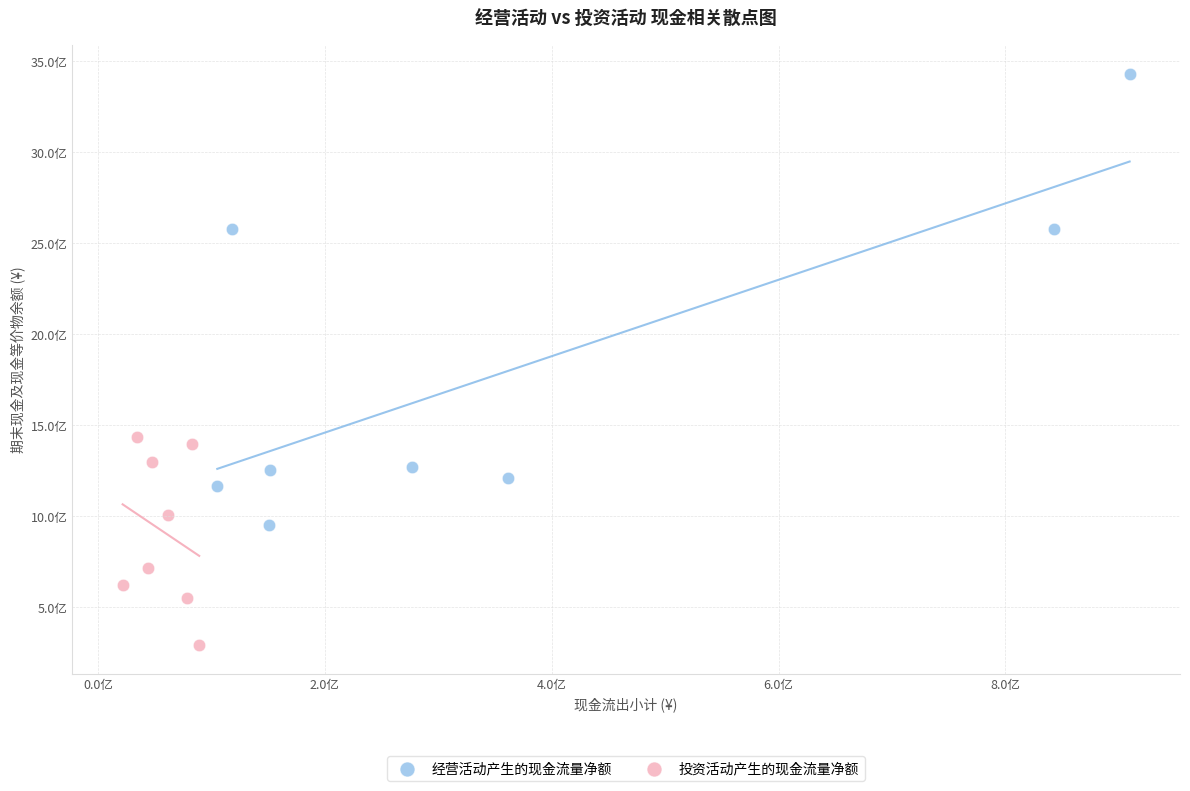

What are all the series names shown in the legend?

经营活动产生的现金流量净额, 投资活动产生的现金流量净额